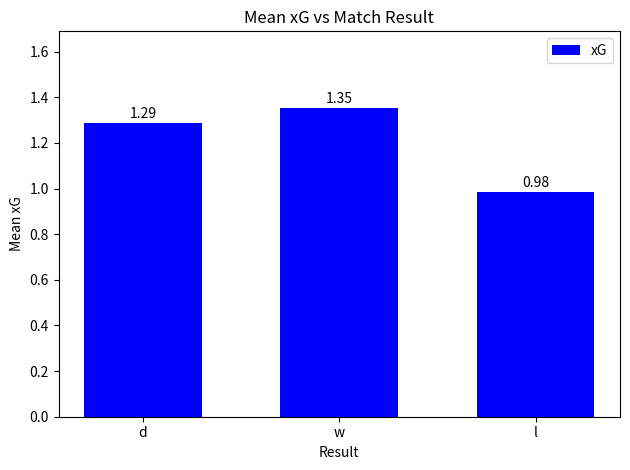

What is the ratio of the value at l to the value at w?

0.7